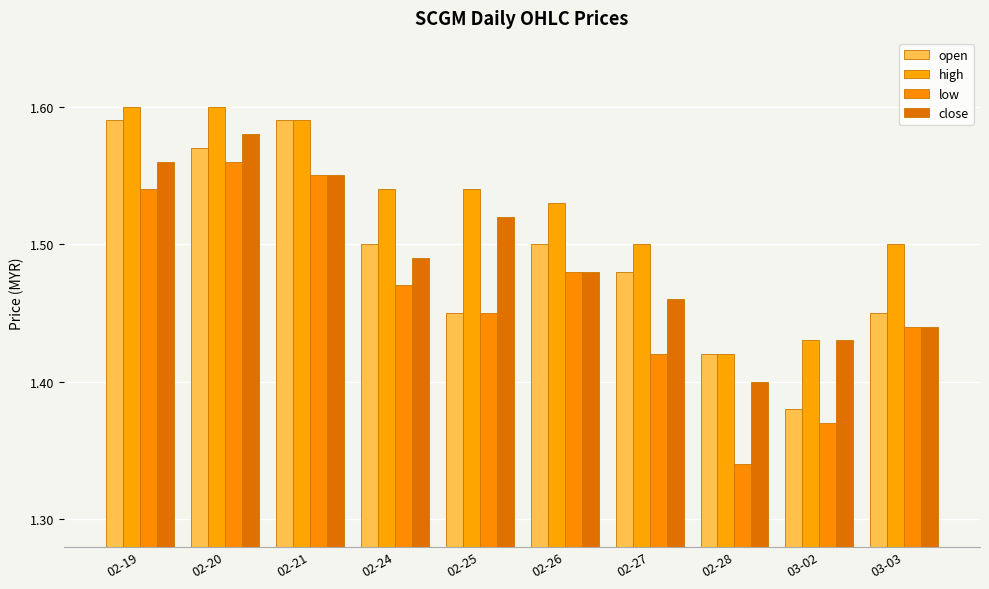

Count the high values in the range 1 to 2.

10